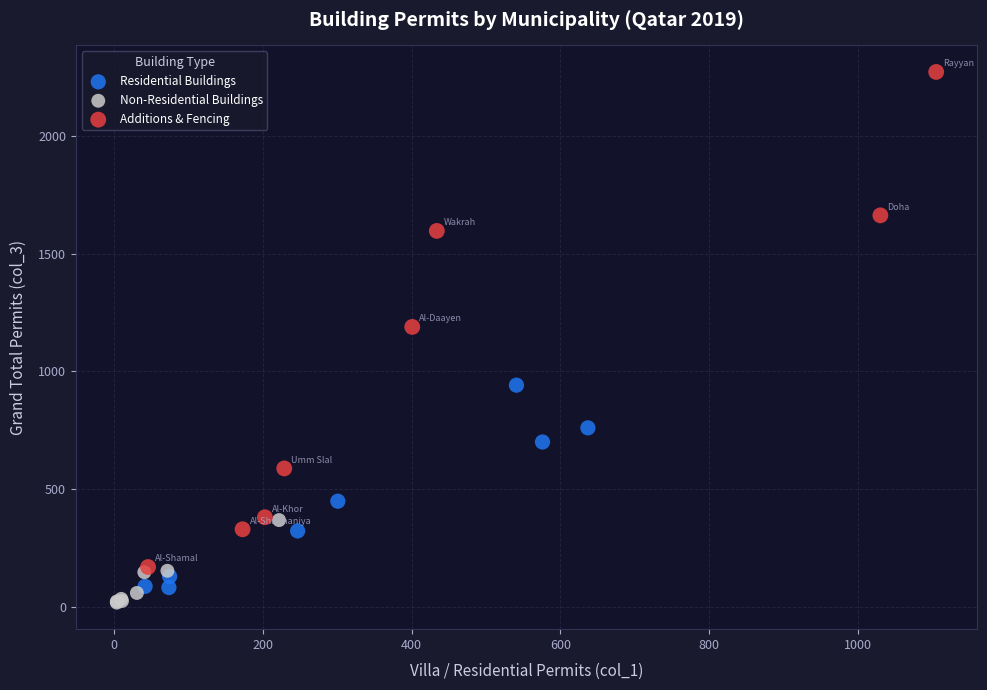

Which series reaches the maximum Y coordinate?

Additions & Fencing